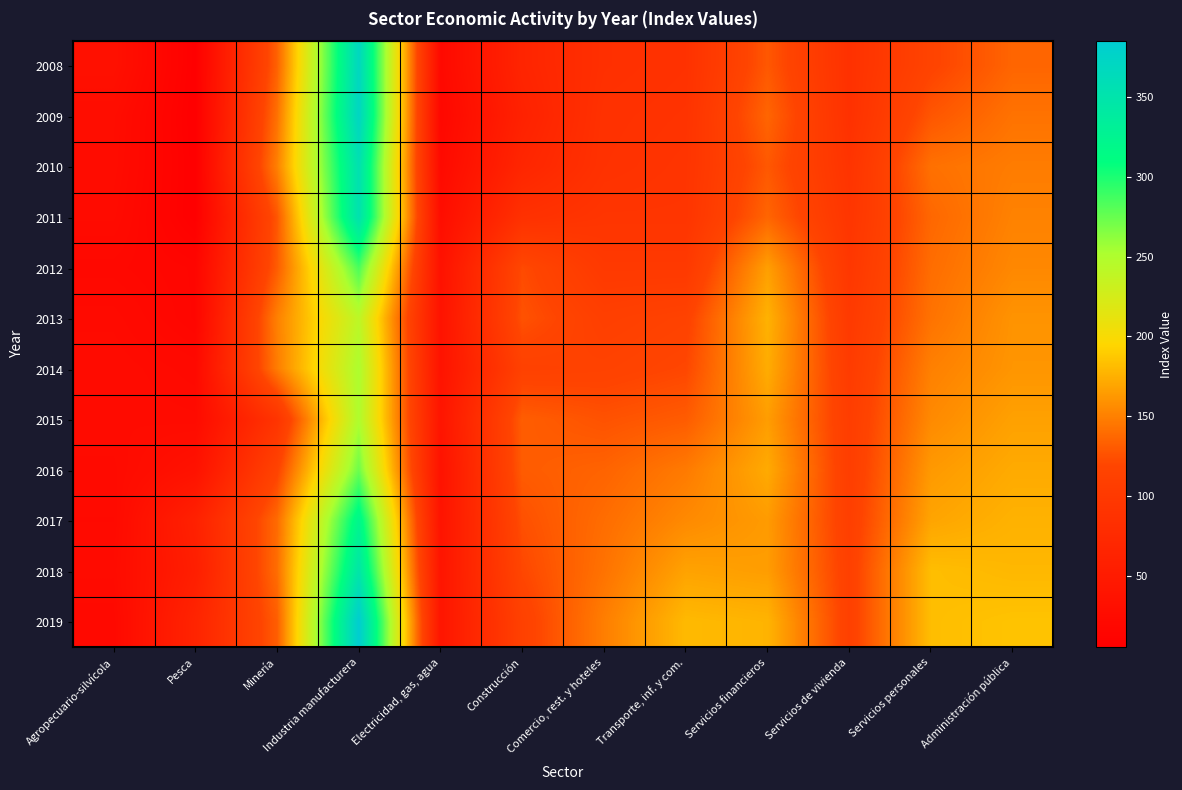

What is the greatest value displayed?

385